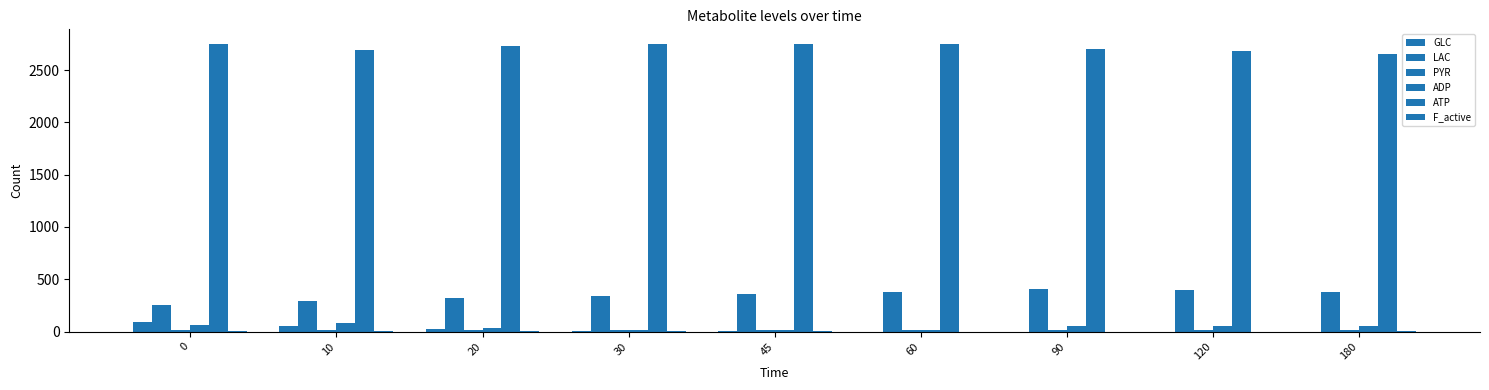

How many distinct data groups are displayed?

6